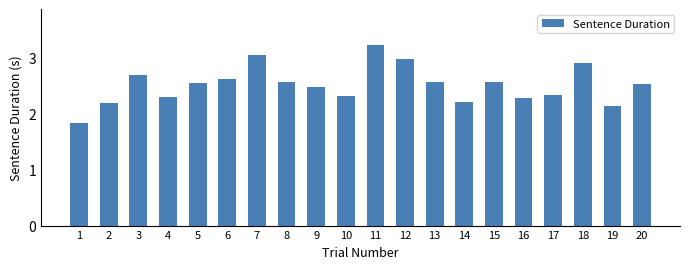

The value at 8 is 3.4. True or false?

False